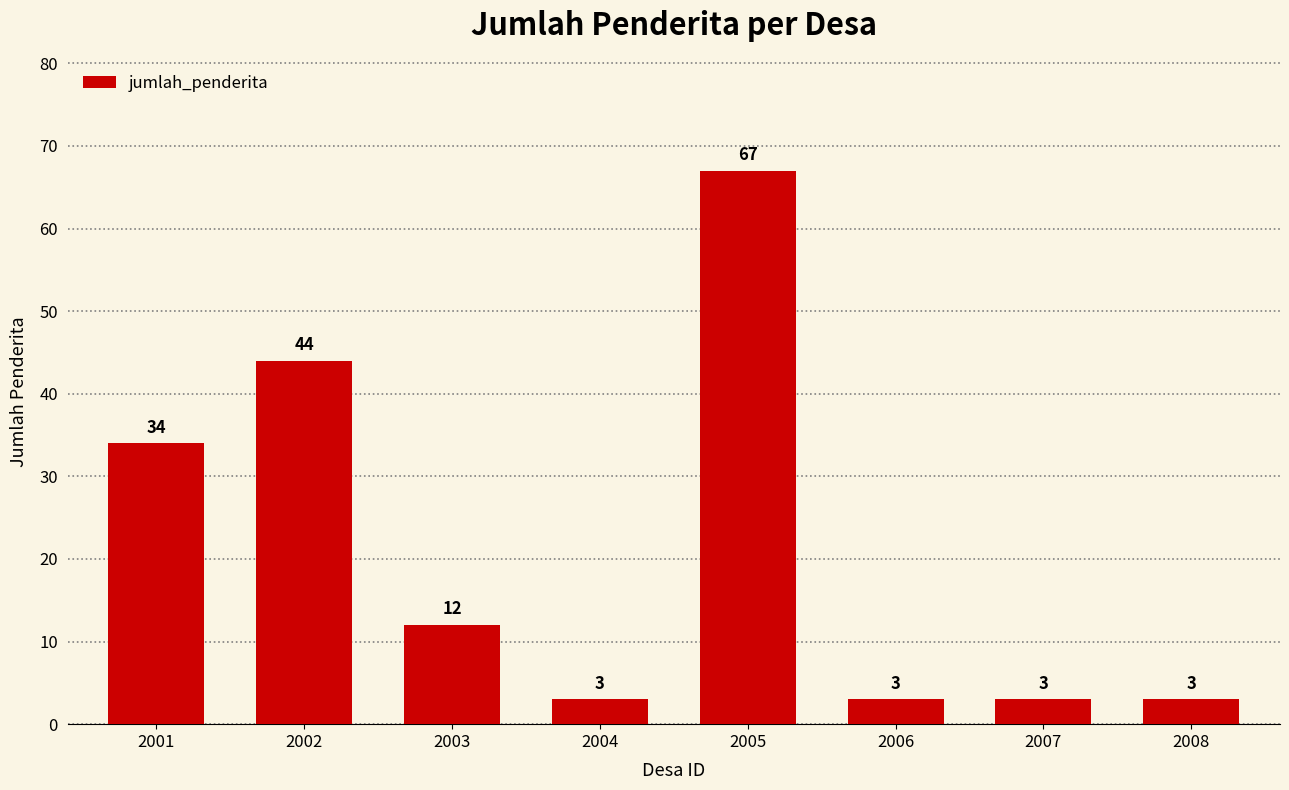

What is the difference between the second highest and second lowest values?

41